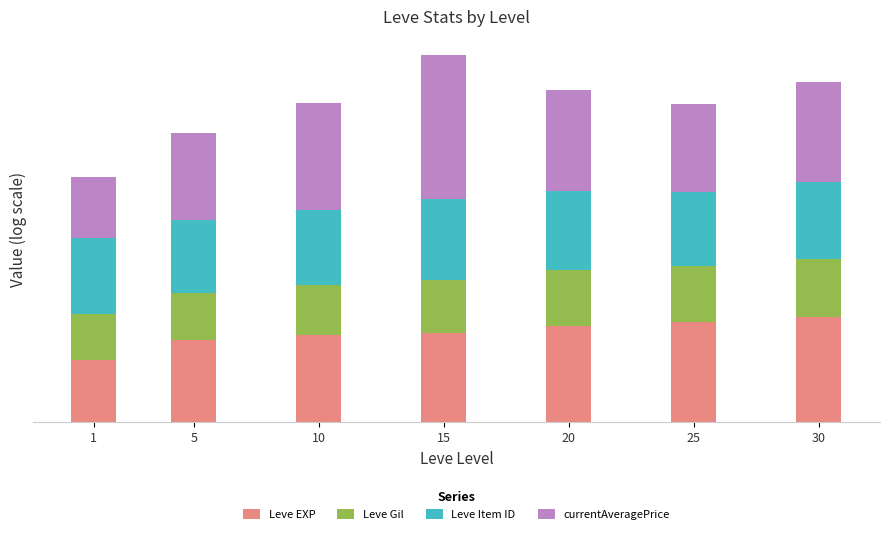

Rank the categories by Leve EXP value from highest to lowest.

30, 25, 20, 15, 10, 5, 1